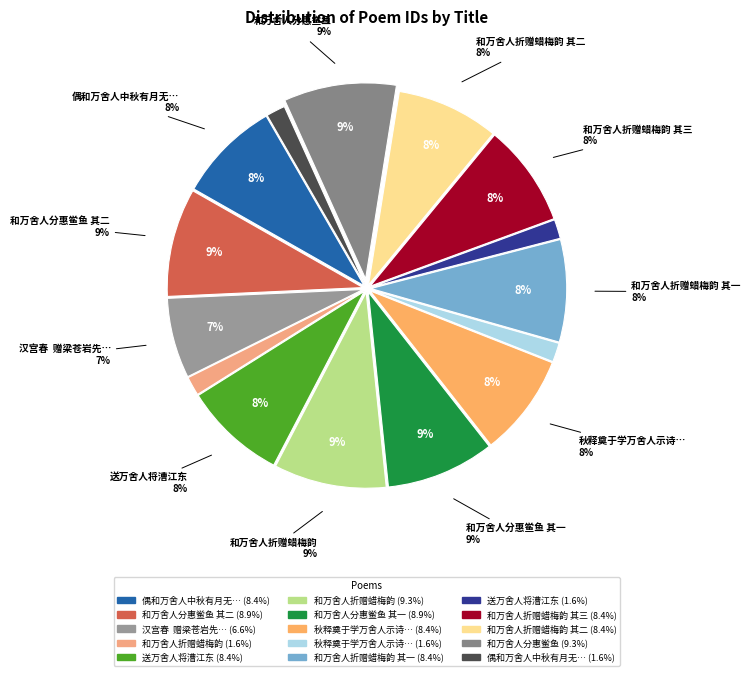

Is it true that 汉宫春  赠梁苍岩先生次先生赠子万舍弟原韵 is 7% of the pie?

True